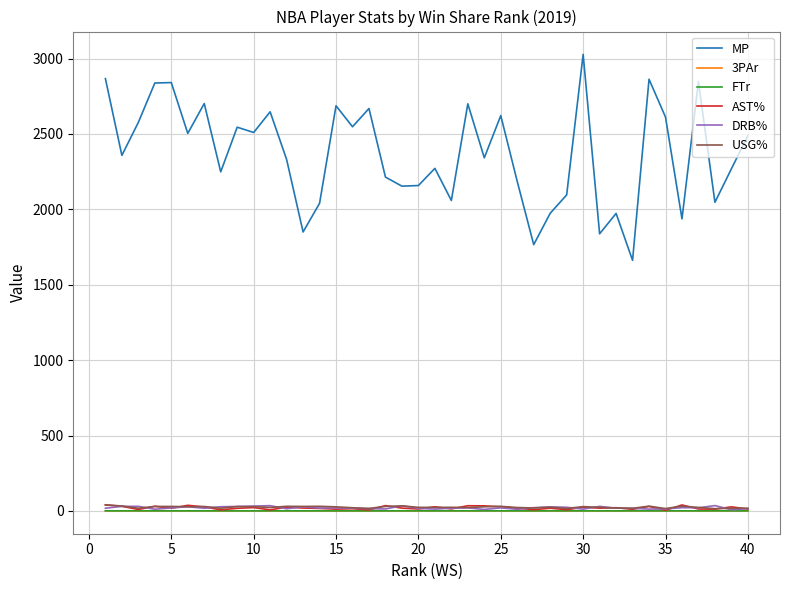

Which series has the largest range (max minus min)?

MP